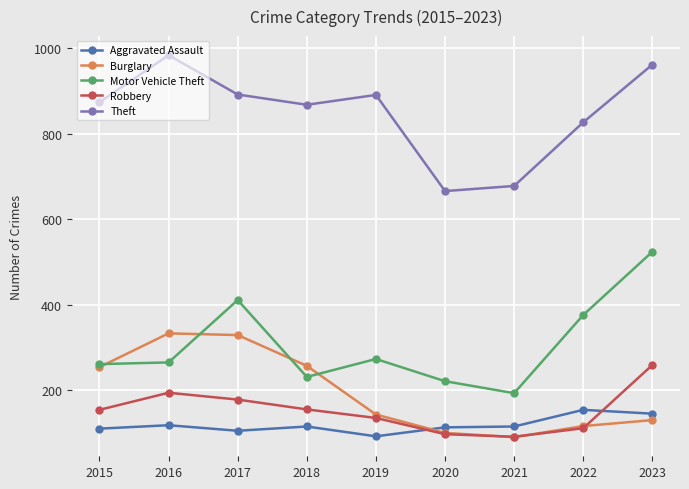

In Theft, how many points are lower than both neighbors (excluding endpoints)?

2